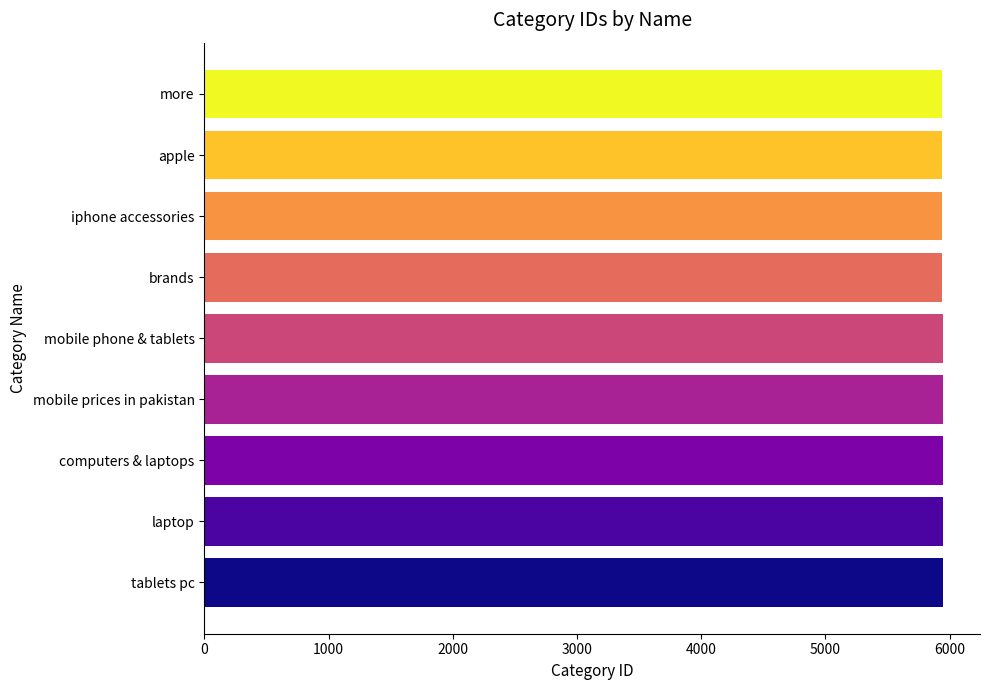

The chart shows a value of 4081 at mobile prices in pakistan. True or false?

False